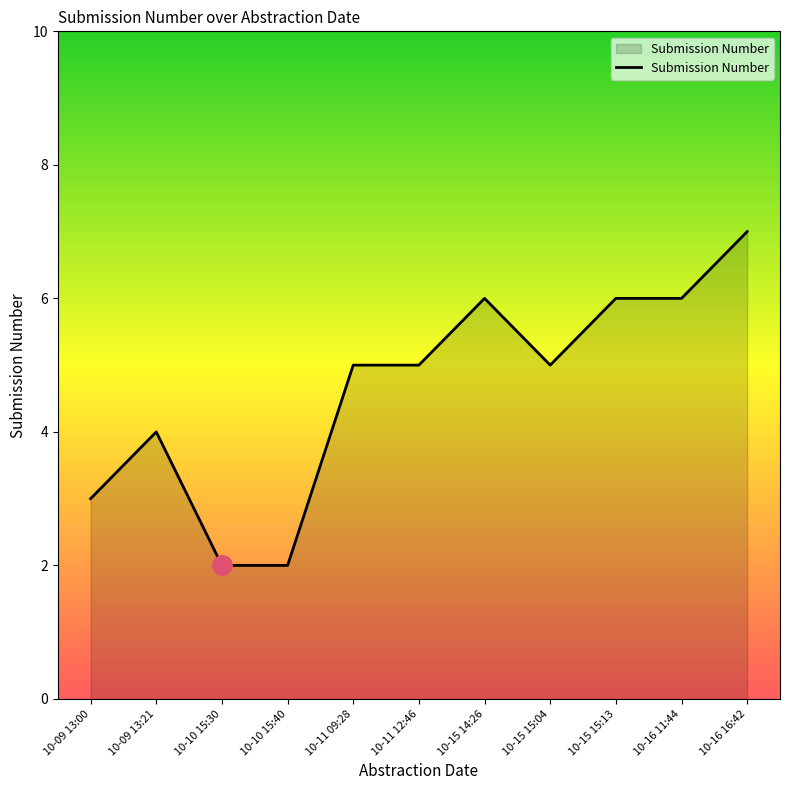

Which has a higher value, 10-15 15:13 or 10-09 13:21?

10-15 15:13